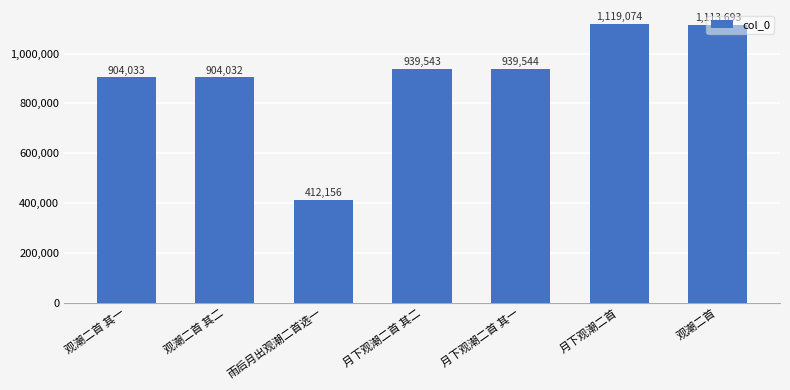

Rank the categories by value from lowest to highest.

雨后月出观潮二首选一, 观潮二首 其二, 观潮二首 其一, 月下观潮二首 其二, 月下观潮二首 其一, 观潮二首, 月下观潮二首